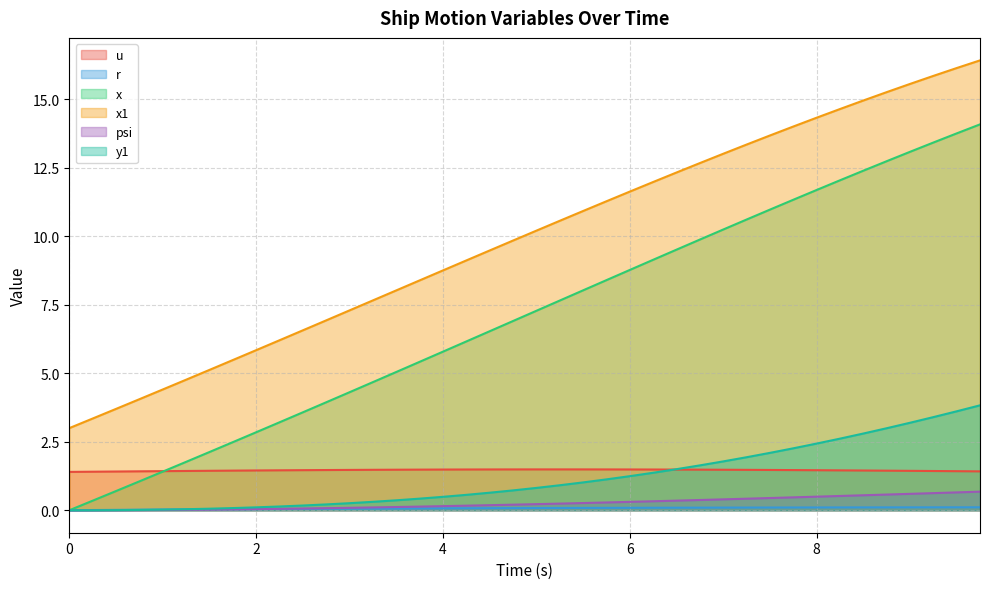

Reading left to right, extract all data points from this chart.

u: 0.0=1.4	0.25=1.4	0.5=1.4	0.75=1.4	1.0=1.4	1.25=1.4	1.5=1.4	1.75=1.4	2.0=1.5	2.25=1.5	2.5=1.5	2.75=1.5	3.0=1.5	3.25=1.5	3.5=1.5	3.75=1.5	4.0=1.5	4.25=1.5	4.5=1.5	4.75=1.5	5.0=1.5	5.25=1.5	5.5=1.5	5.75=1.5	6.0=1.5	6.25=1.5	6.5=1.5	6.75=1.5	7.0=1.5	7.25=1.5	7.5=1.5	7.75=1.5	8.0=1.5	8.25=1.5	8.5=1.5	8.75=1.4	9.0=1.4	9.25=1.4	9.5=1.4	9.75=1.4
r: 0.0=0.0	0.25=0.0	0.5=0.0	0.75=0.0	1.0=0.0	1.25=0.0	1.5=0.0	1.75=0.0	2.0=0.0	2.25=0.0	2.5=0.0	2.75=0.1	3.0=0.1	3.25=0.1	3.5=0.1	3.75=0.1	4.0=0.1	4.25=0.1	4.5=0.1	4.75=0.1	5.0=0.1	5.25=0.1	5.5=0.1	5.75=0.1	6.0=0.1	6.25=0.1	6.5=0.1	6.75=0.1	7.0=0.1	7.25=0.1	7.5=0.1	7.75=0.1	8.0=0.1	8.25=0.1	8.5=0.1	8.75=0.1	9.0=0.1	9.25=0.1	9.5=0.1	9.75=0.1
x: 0.0=0.0	0.25=0.3	0.5=0.7	0.75=1.1	1.0=1.4	1.25=1.8	1.5=2.1	1.75=2.5	2.0=2.8	2.25=3.2	2.5=3.6	2.75=3.9	3.0=4.3	3.25=4.7	3.5=5.0	3.75=5.4	4.0=5.8	4.25=6.2	4.5=6.5	4.75=6.9	5.0=7.3	5.25=7.7	5.5=8.0	5.75=8.4	6.0=8.8	6.25=9.1	6.5=9.5	6.75=9.9	7.0=10.2	7.25=10.6	7.5=11.0	7.75=11.3	8.0=11.7	8.25=12.0	8.5=12.4	8.75=12.7	9.0=13.1	9.25=13.4	9.5=13.8	9.75=14.1
x1: 0.0=3.0	0.25=3.4	0.5=3.7	0.75=4.1	1.0=4.4	1.25=4.8	1.5=5.1	1.75=5.5	2.0=5.8	2.25=6.2	2.5=6.6	2.75=6.9	3.0=7.3	3.25=7.7	3.5=8.0	3.75=8.4	4.0=8.8	4.25=9.1	4.5=9.5	4.75=9.8	5.0=10.2	5.25=10.6	5.5=10.9	5.75=11.3	6.0=11.6	6.25=12.0	6.5=12.3	6.75=12.7	7.0=13.0	7.25=13.4	7.5=13.7	7.75=14.0	8.0=14.3	8.25=14.6	8.5=15.0	8.75=15.3	9.0=15.6	9.25=15.9	9.5=16.1	9.75=16.4
psi: 0.0=0.0	0.25=0.0	0.5=0.0	0.75=0.0	1.0=0.0	1.25=0.0	1.5=0.0	1.75=0.0	2.0=0.0	2.25=0.1	2.5=0.1	2.75=0.1	3.0=0.1	3.25=0.1	3.5=0.1	3.75=0.1	4.0=0.1	4.25=0.2	4.5=0.2	4.75=0.2	5.0=0.2	5.25=0.2	5.5=0.3	5.75=0.3	6.0=0.3	6.25=0.3	6.5=0.4	6.75=0.4	7.0=0.4	7.25=0.4	7.5=0.4	7.75=0.5	8.0=0.5	8.25=0.5	8.5=0.5	8.75=0.6	9.0=0.6	9.25=0.6	9.5=0.7	9.75=0.7
y1: 0.0=0.0	0.25=0.0	0.5=0.0	0.75=0.0	1.0=0.0	1.25=0.0	1.5=0.1	1.75=0.1	2.0=0.1	2.25=0.1	2.5=0.2	2.75=0.2	3.0=0.3	3.25=0.3	3.5=0.4	3.75=0.4	4.0=0.5	4.25=0.6	4.5=0.6	4.75=0.7	5.0=0.8	5.25=0.9	5.5=1.0	5.75=1.1	6.0=1.2	6.25=1.4	6.5=1.5	6.75=1.6	7.0=1.8	7.25=1.9	7.5=2.1	7.75=2.3	8.0=2.4	8.25=2.6	8.5=2.8	8.75=3.0	9.0=3.2	9.25=3.4	9.5=3.6	9.75=3.8